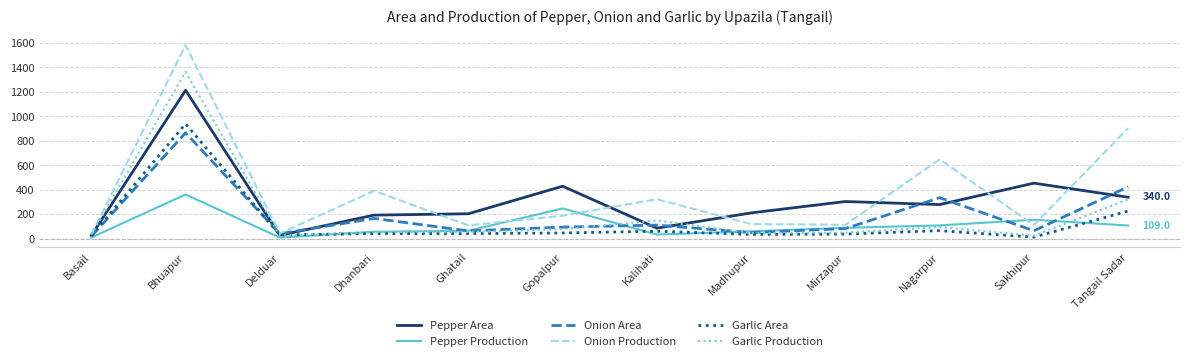

True or false: Pepper Production and Onion Production intersect in this chart.

True